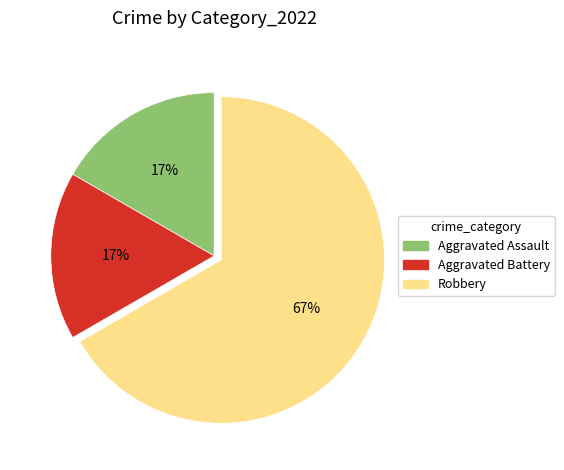

How many segments does this pie chart have?

3